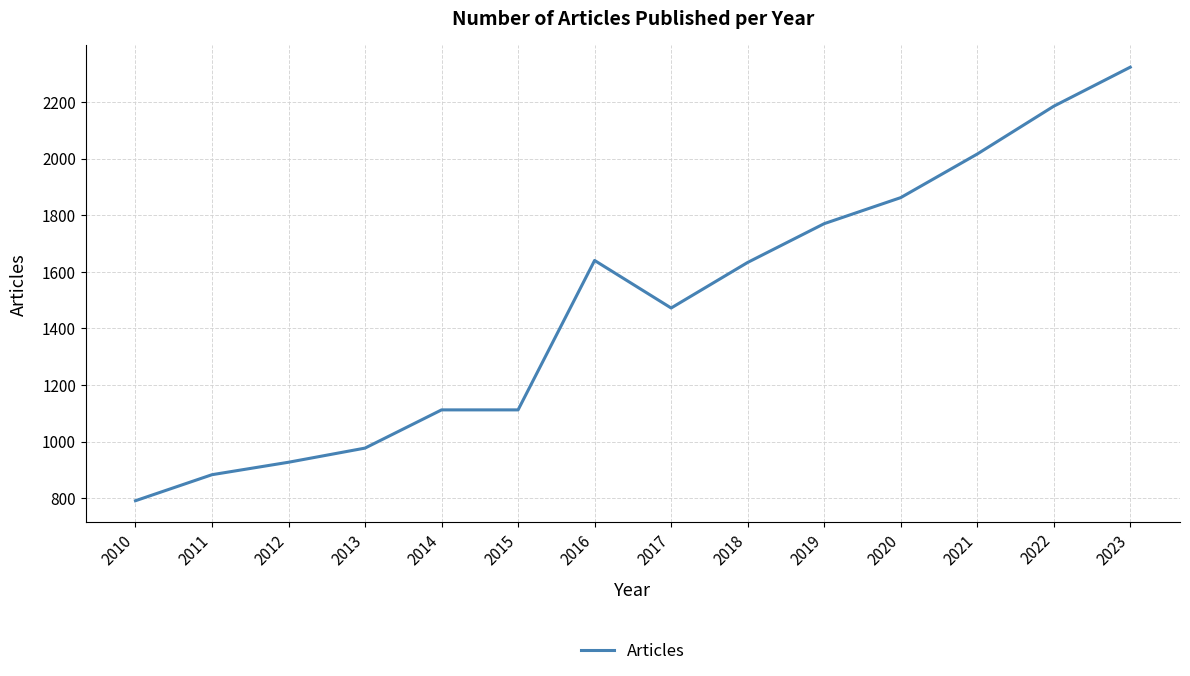

What is the maximum value shown in the chart?

2323